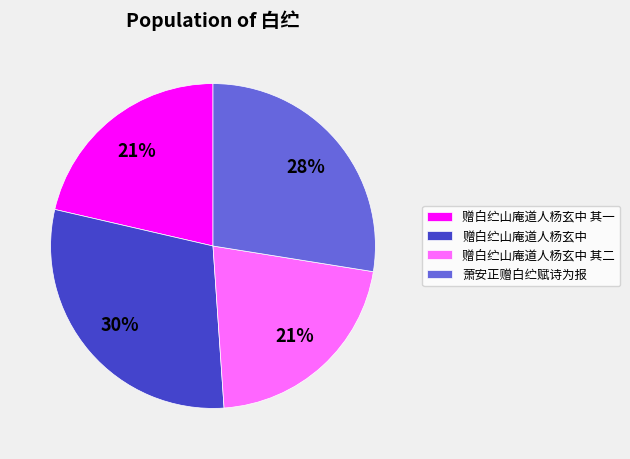

How many segments does this pie chart have?

4